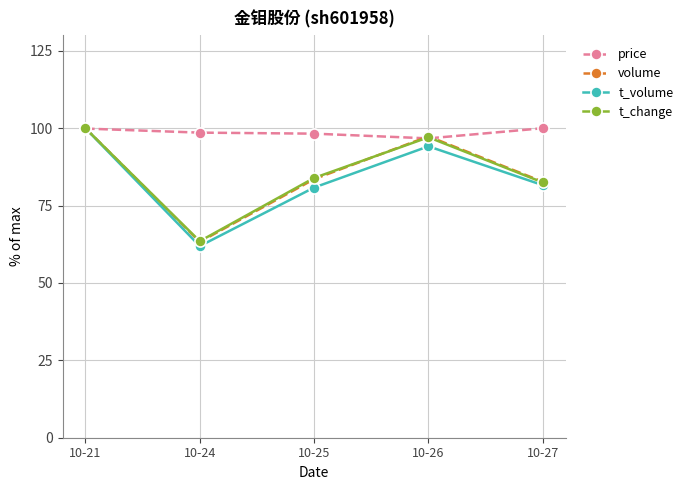

What is the difference between the highest and lowest values at 10-27?

18.4